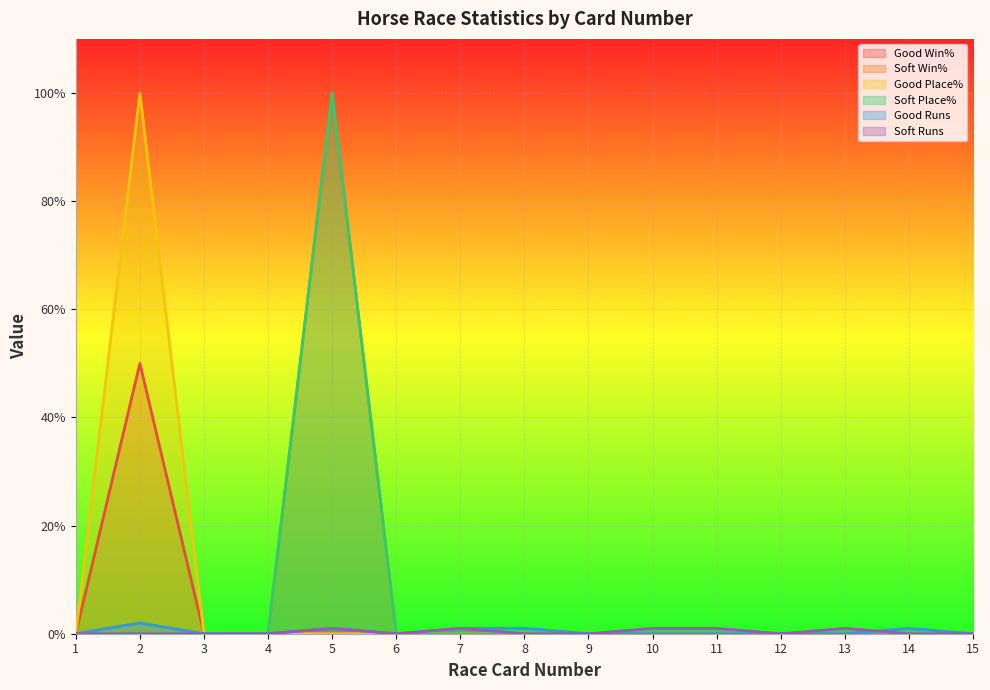

Which category has the highest value across all series?

5